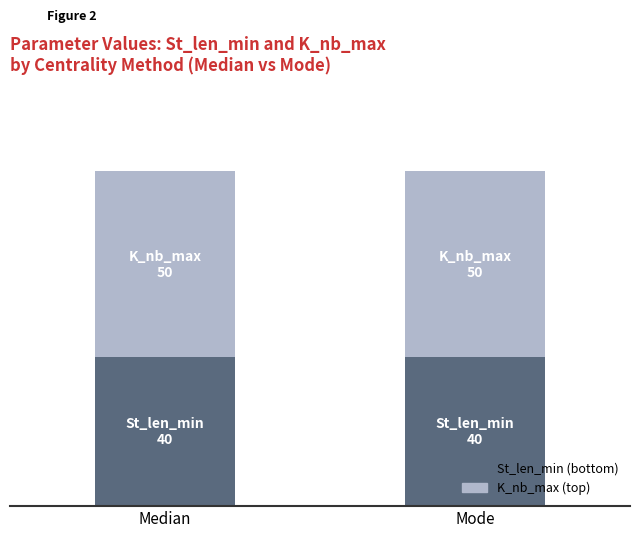

Are the bars horizontal?

No